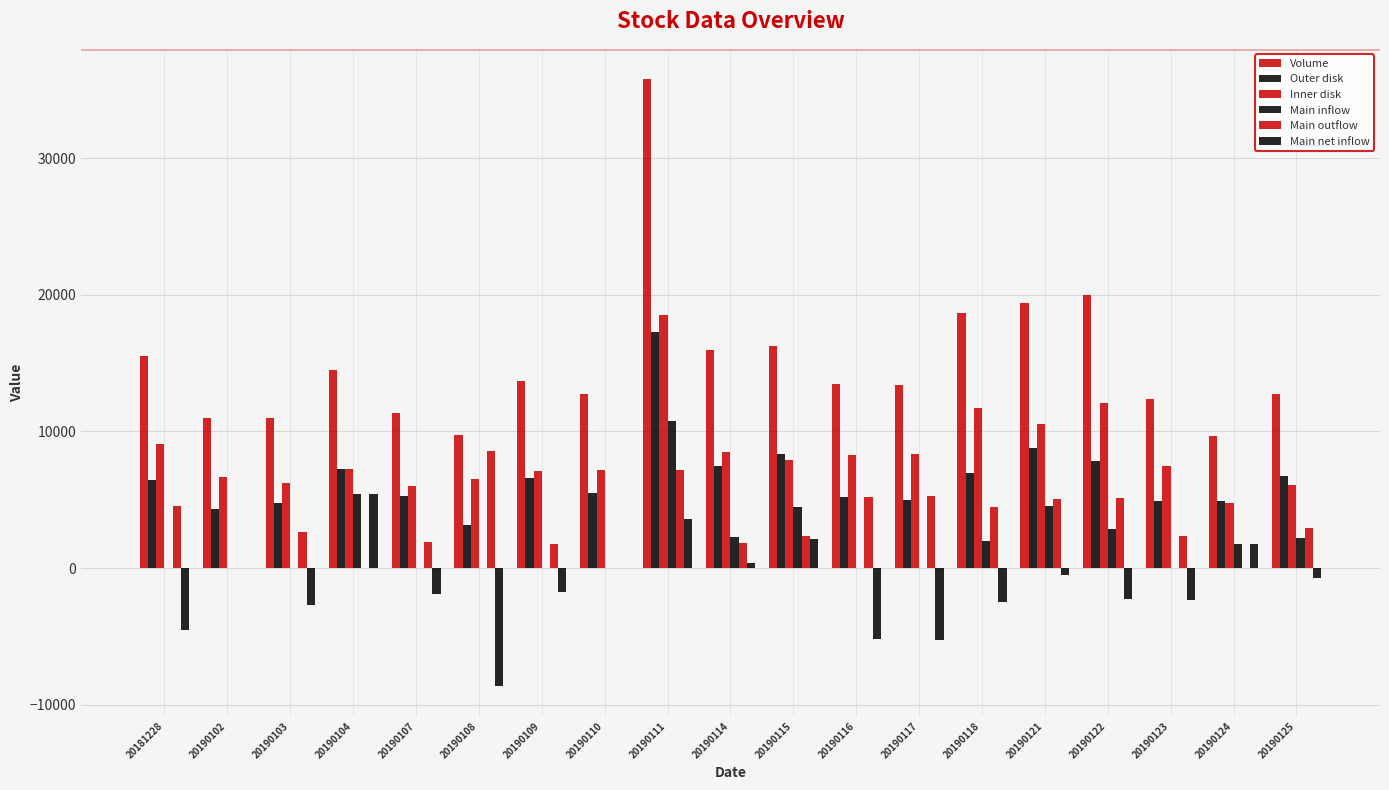

What is the total value across all series at 20190114?

36420.5